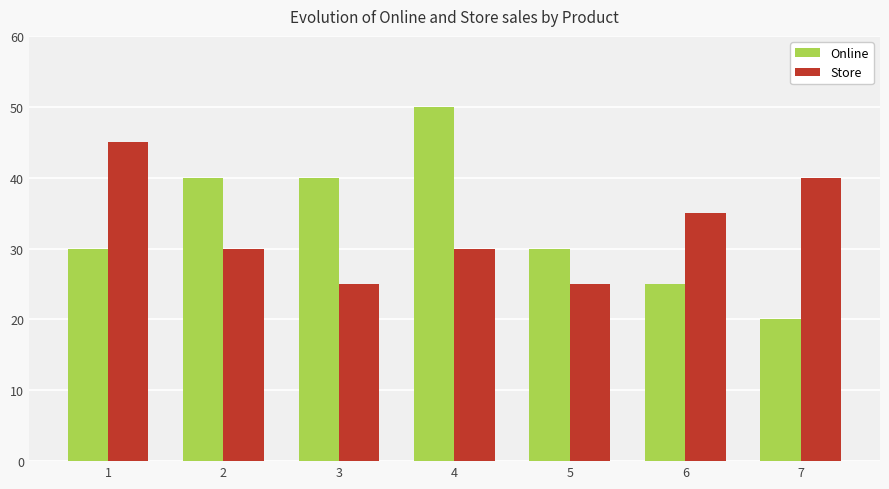

True or false: Online has a value of 40 at 3.

True